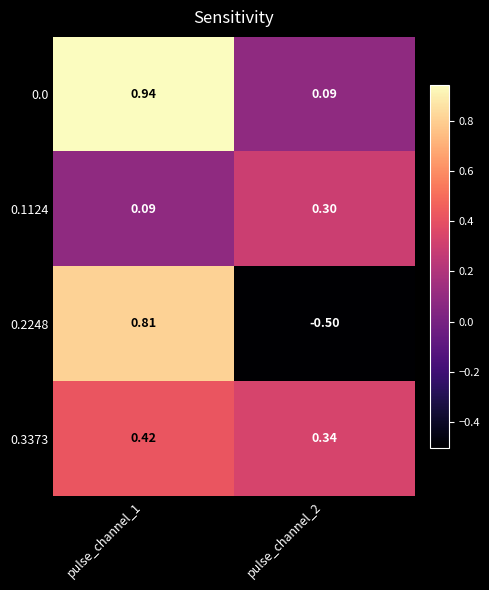

Is the value of 0.2248 at pulse_channel_2 greater than the value of 0.3373 at pulse_channel_2?

No